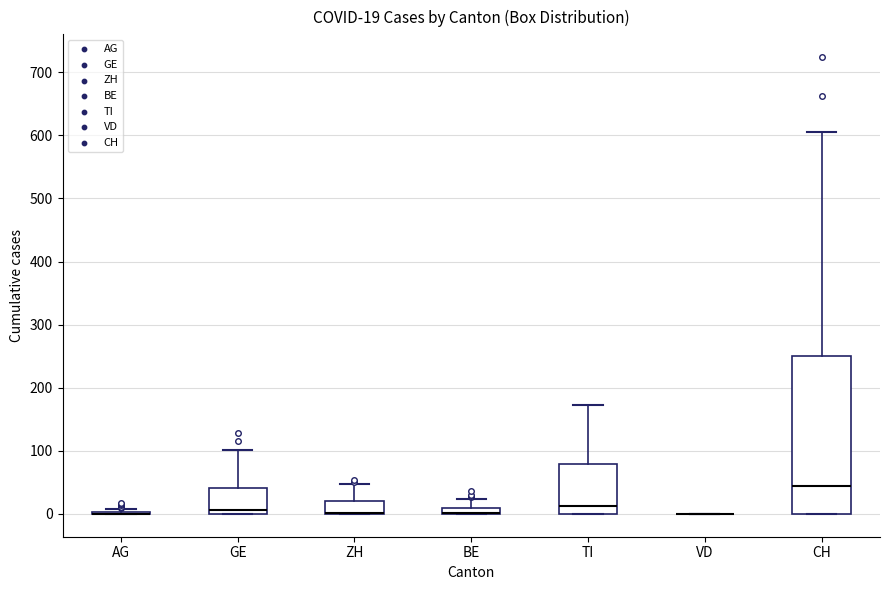

Comparing the boxes themselves (not the whiskers), which one is the tallest?

CH